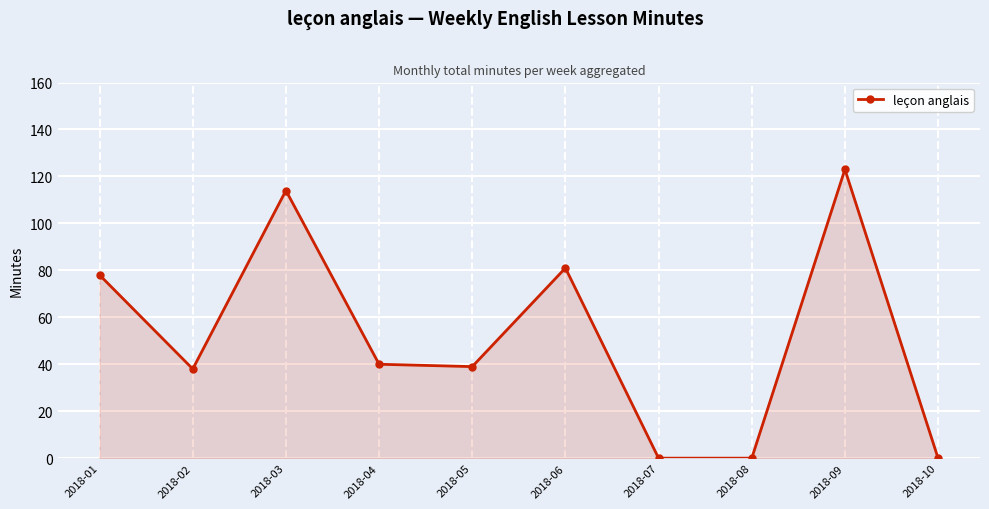

What is the average value?

51